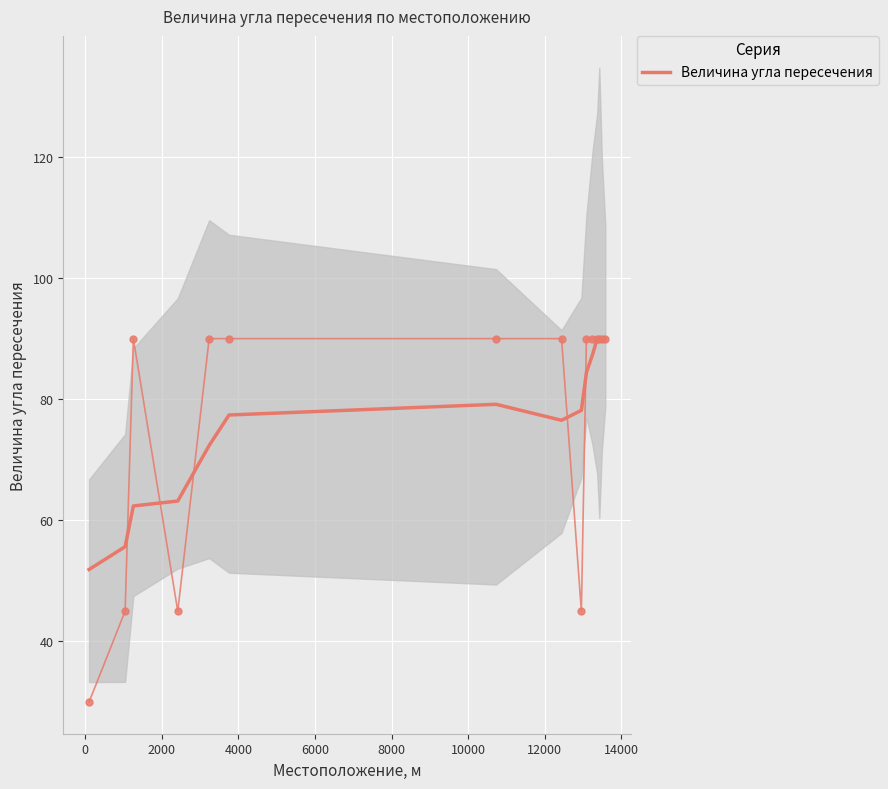

What is the lowest value of the Величина угла пересечения series?

51.9